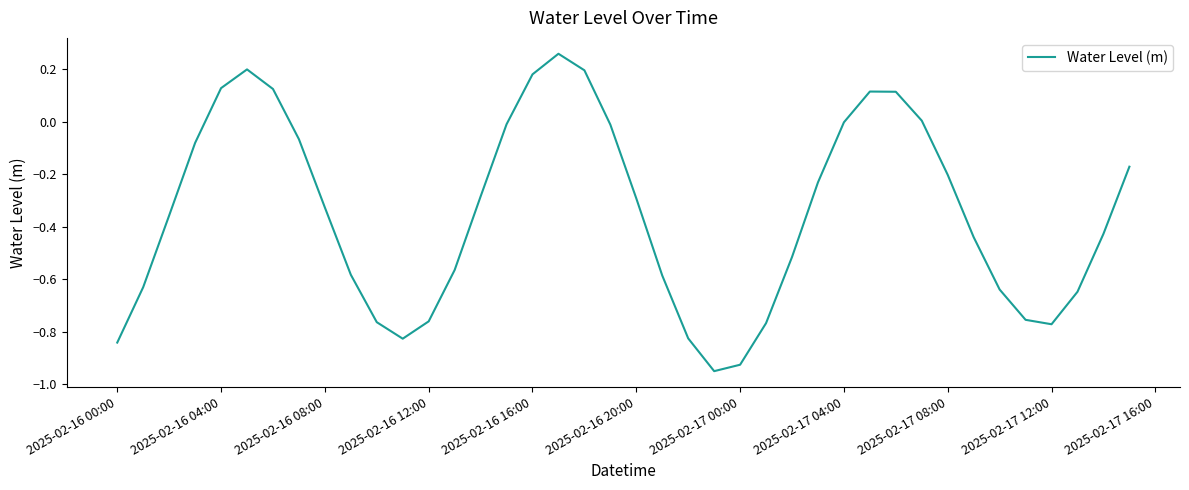

What is the difference between the maximum and minimum values?

1.2